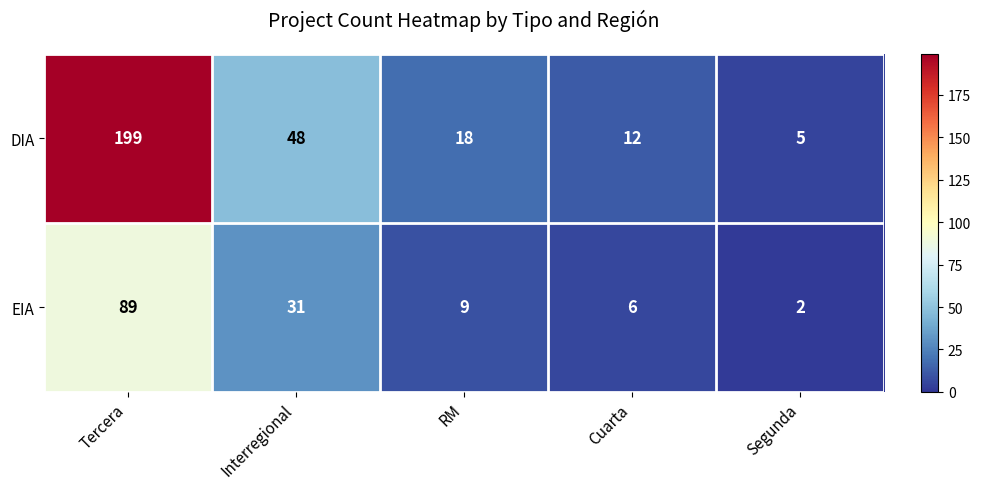

What is the difference between the maximum and minimum values in the DIA series?

194